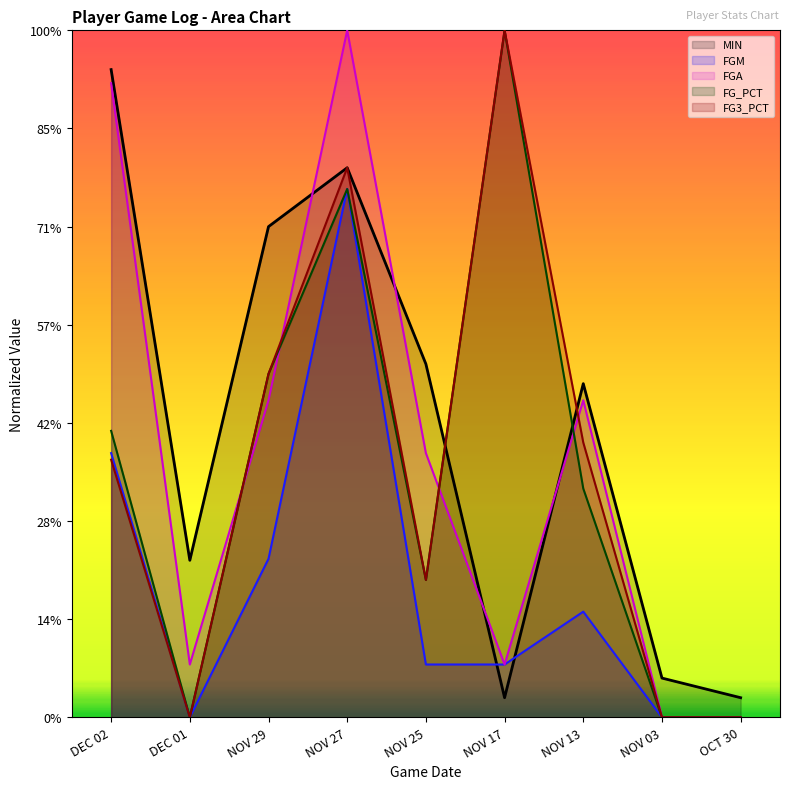

What is the difference between the FGM values at DEC 02 and NOV 17?

10.8